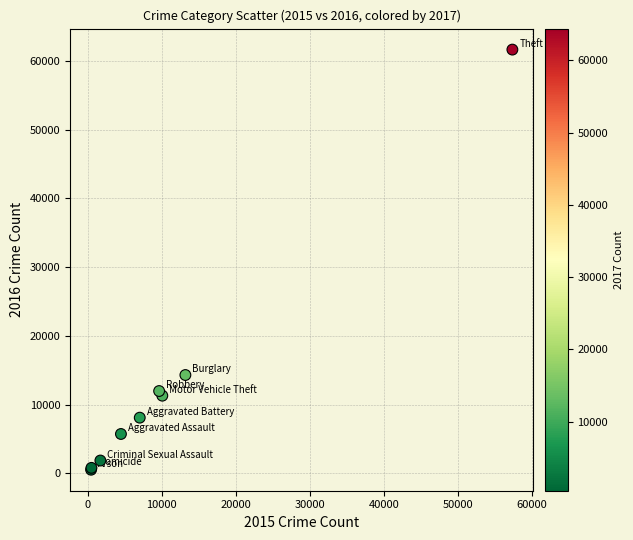

What Y value in the scatter plot is closest to 31069?

14289